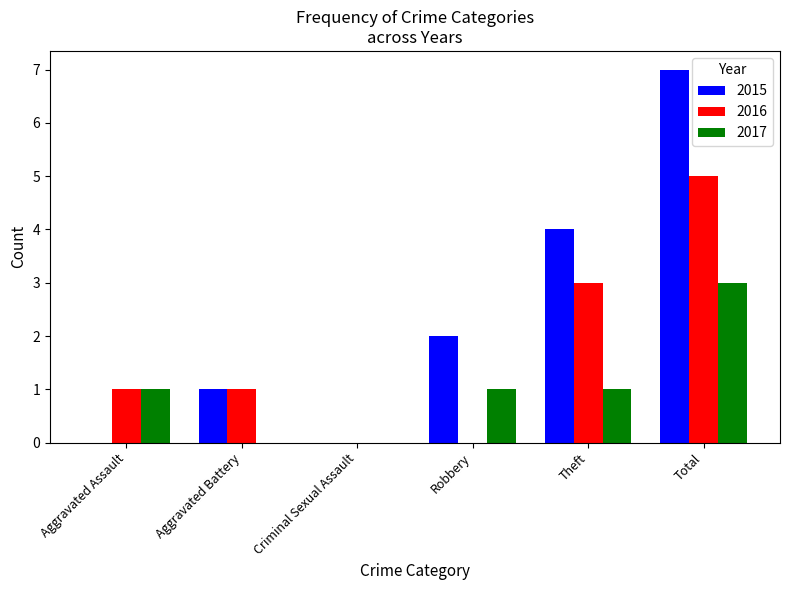

What value does the 2016 series have at Theft?

3